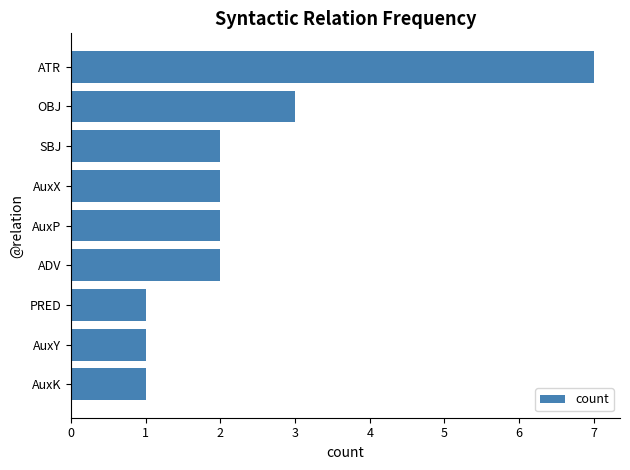

Reading top to bottom, extract all data points from this chart.

7	3	2	2	2	2	1	1	1